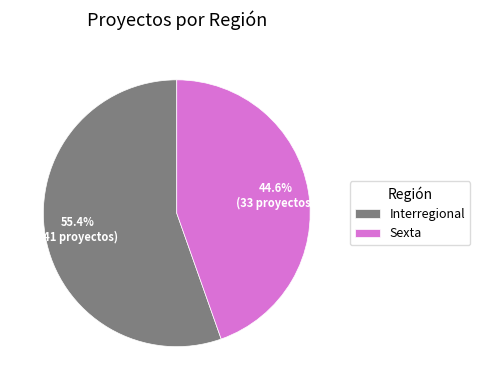

What is the ratio of the value at Sexta to the value at Interregional?

0.8